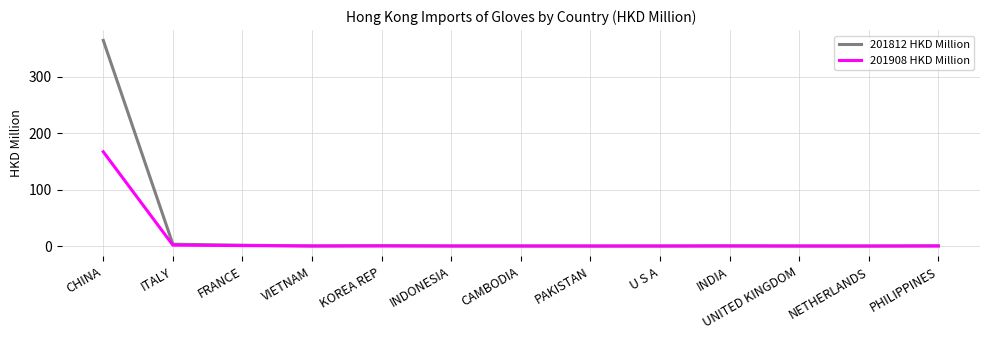

At which category is the sum across all series the highest?

CHINA